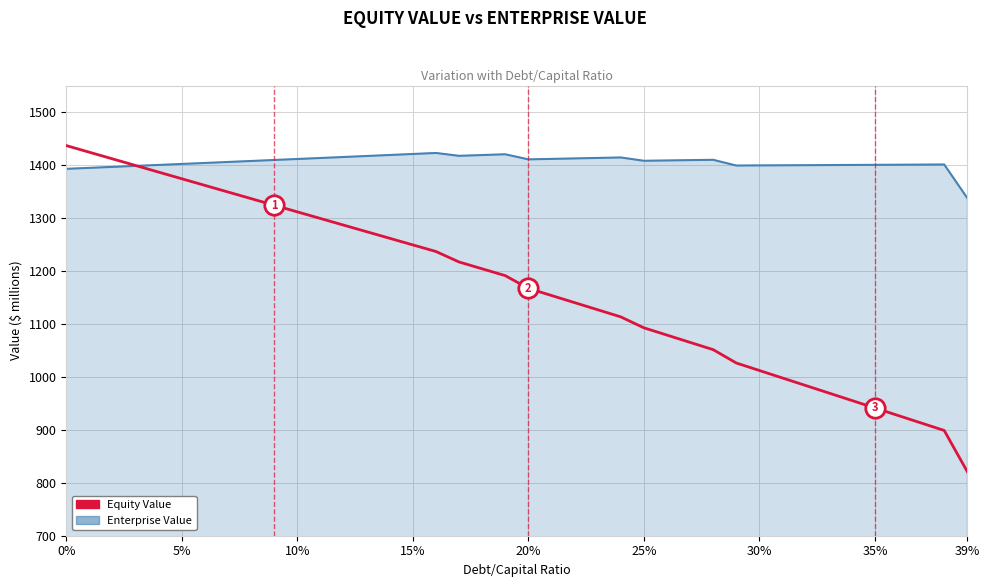

What is the difference between the second highest and second lowest values in the Enterprise Value series?

28.0